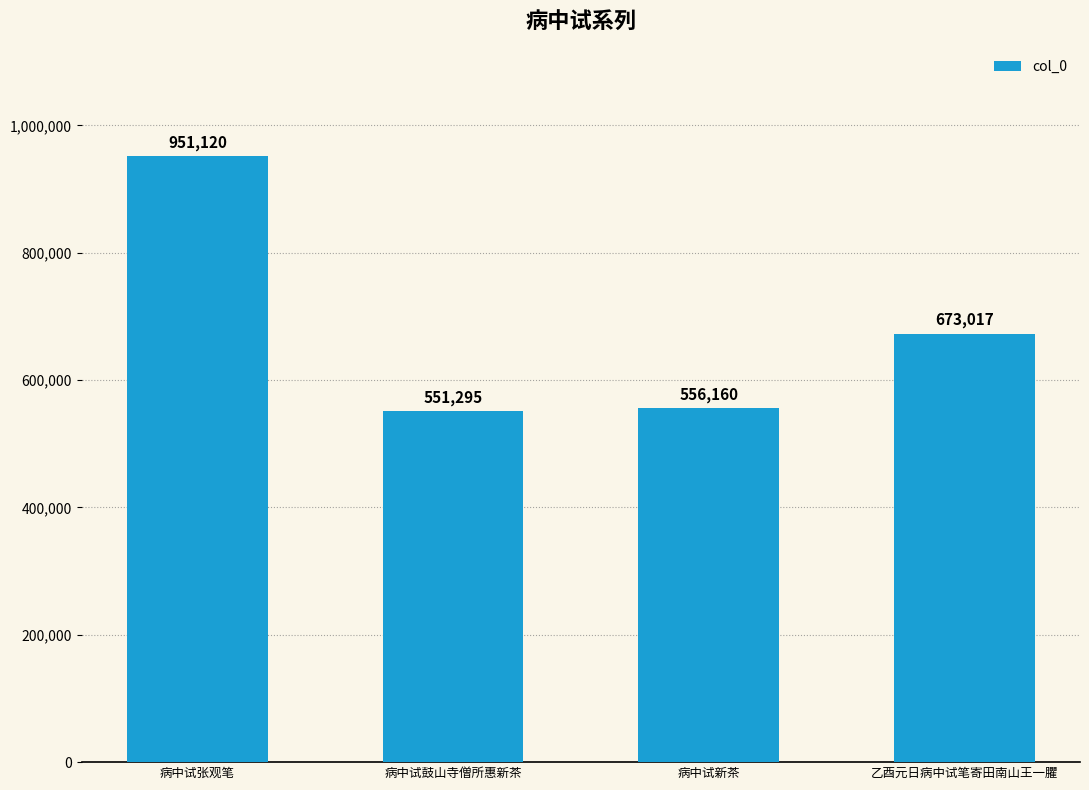

What is the sum of the values at 乙酉元日病中试笔寄田南山王一臞 and 病中试新茶?

1229177